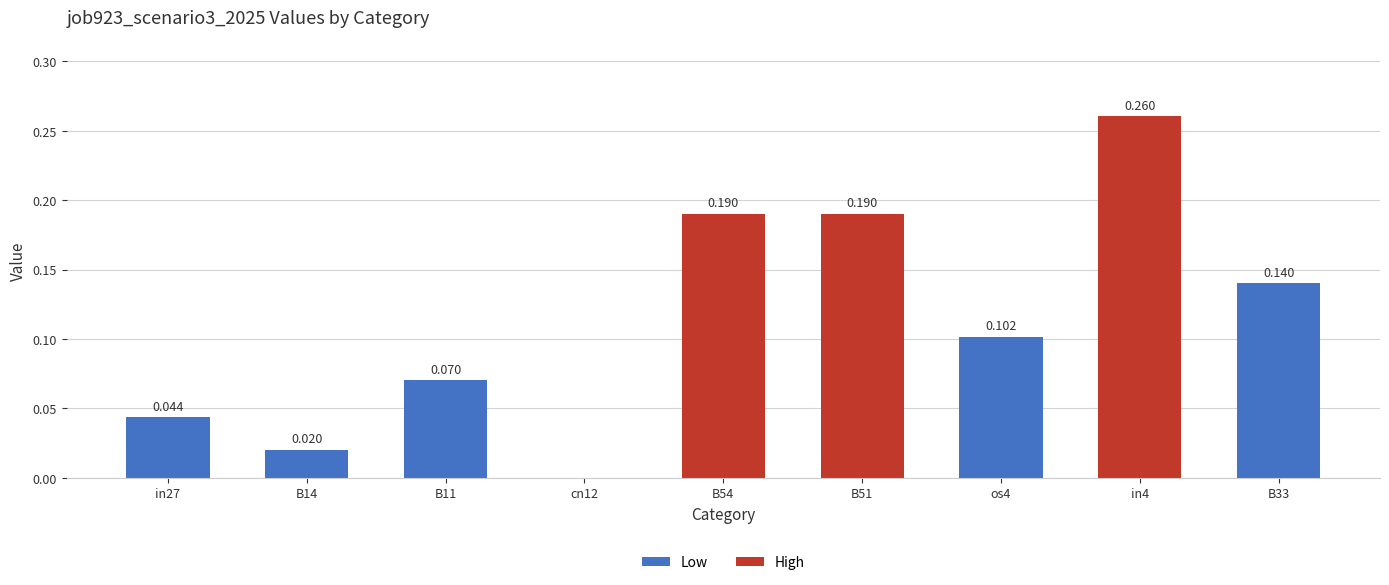

What is the value of the 5th bar from the left?

0.2